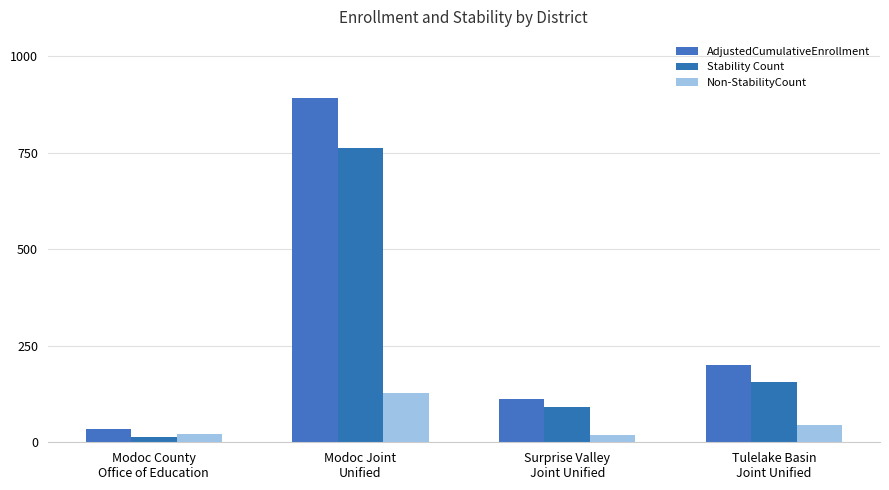

What is the label of the 2nd bar from the left?

Modoc Joint
Unified